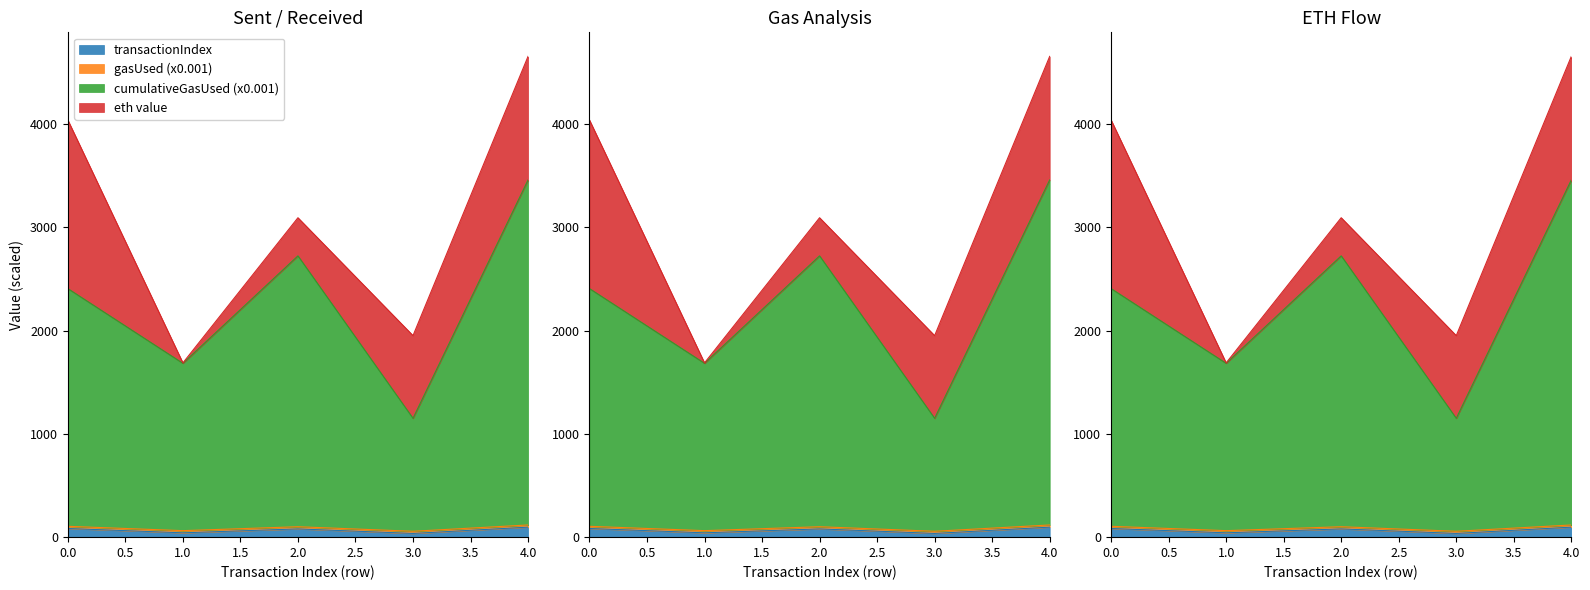

At which category does transactionIndex reach its first local valley?

1